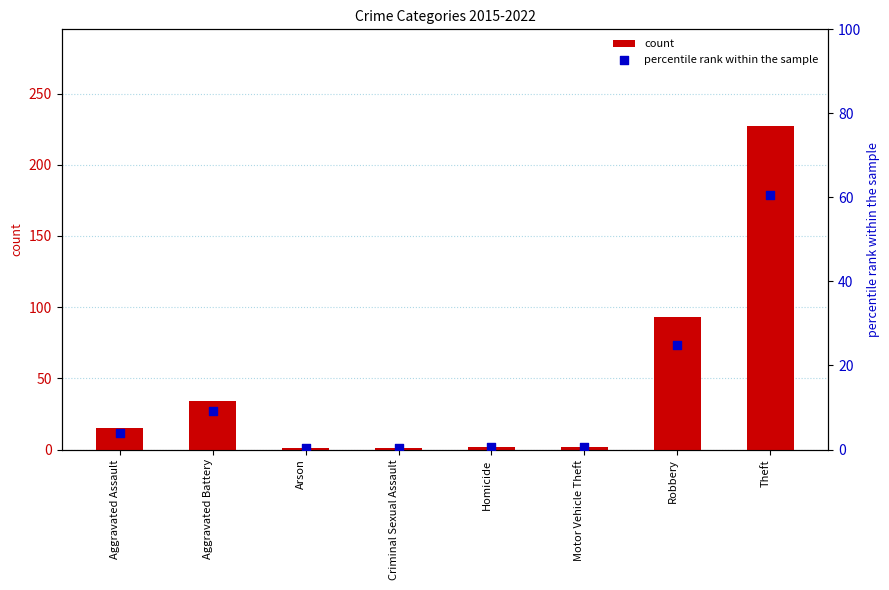

What are all the series names shown in the legend?

count, percentile rank within the sample